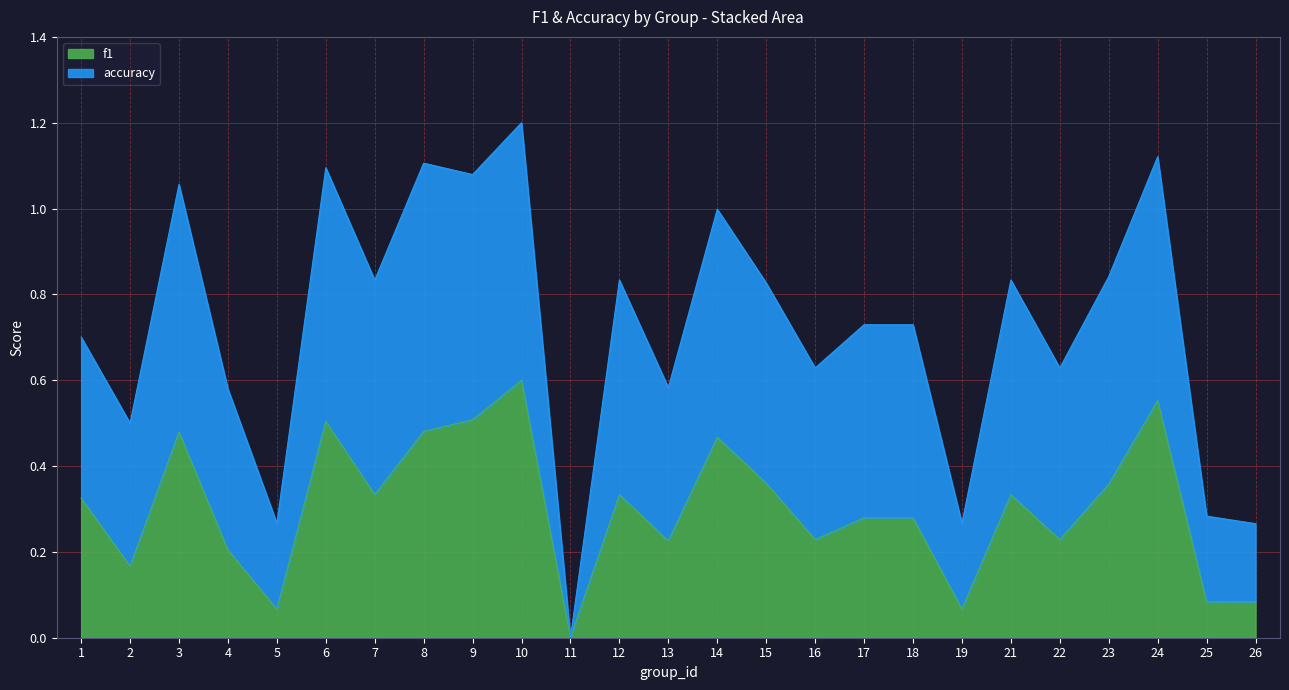

At how many categories does at least one series exceed 0?

24